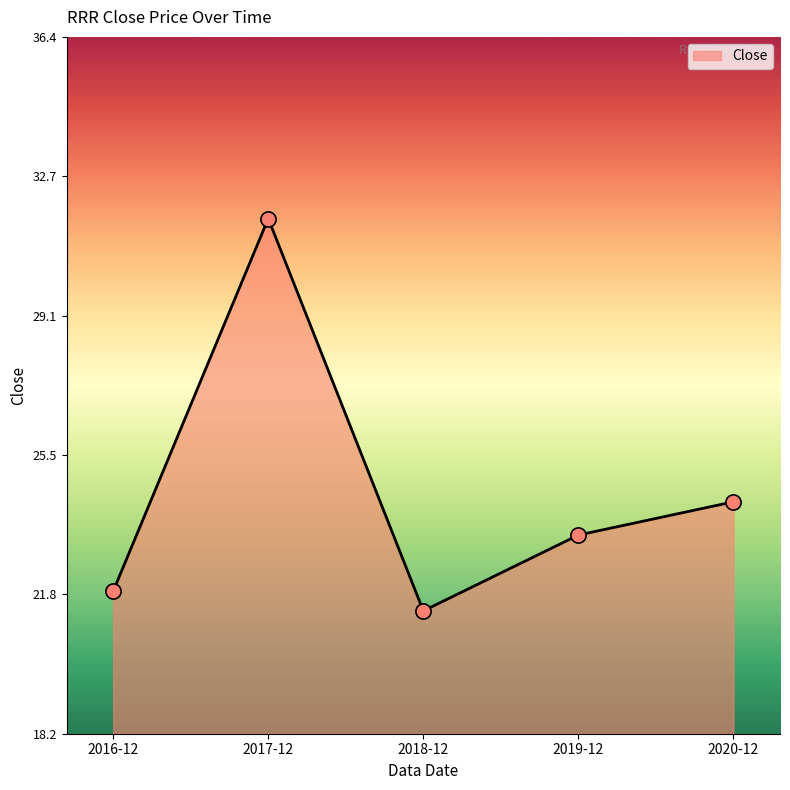

Between 2017-12 and 2019-12, which is larger?

2017-12